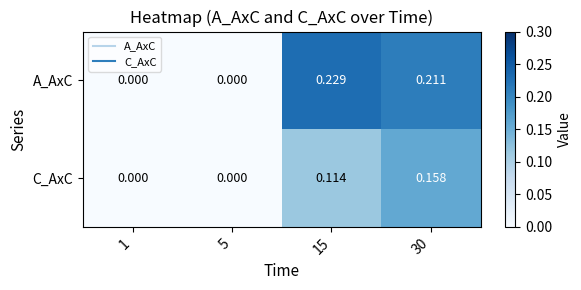

Between 5 and 30, which series saw the biggest shift?

A_AxC